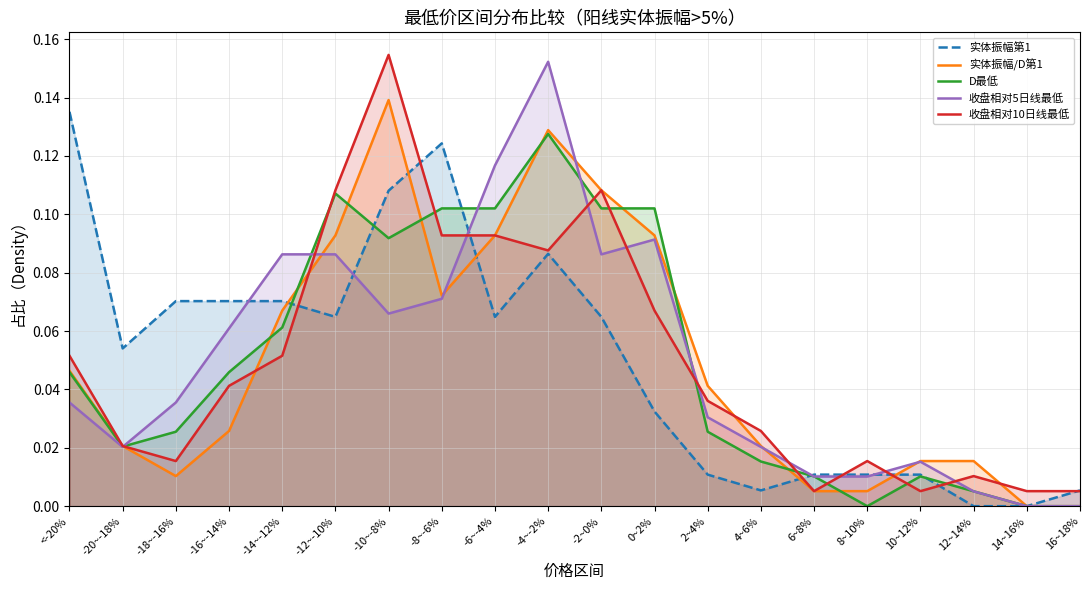

How many interior local valleys does the 实体振幅/D第1 series have?

2